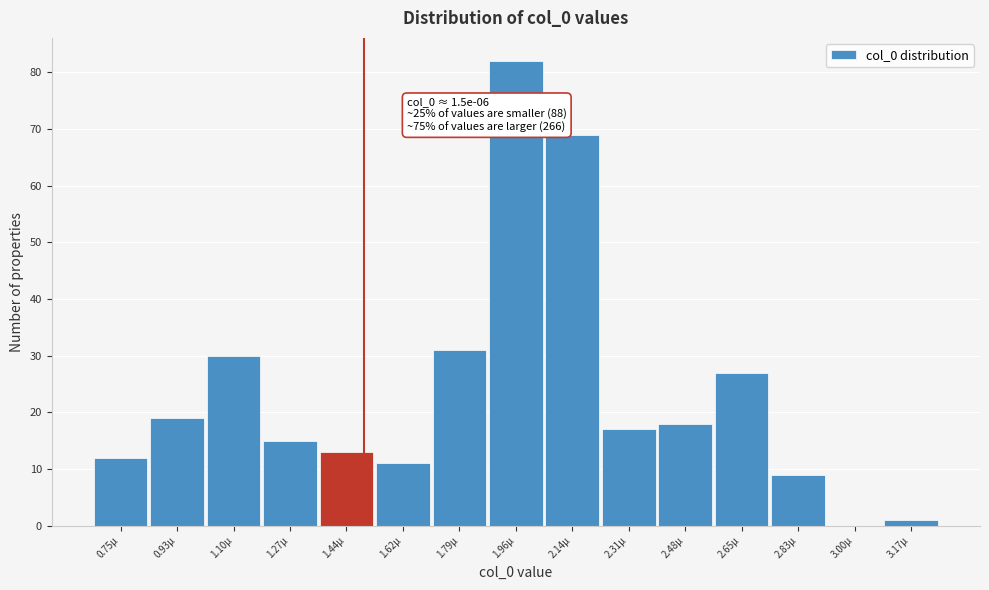

Reading left to right, extract all data points from this chart.

0.75µ=12	0.93µ=19	1.10µ=30	1.27µ=15	1.44µ=13	1.62µ=11	1.79µ=31	1.96µ=82	2.14µ=69	2.31µ=17	2.48µ=18	2.65µ=27	2.83µ=9	3.00µ=0	3.17µ=1